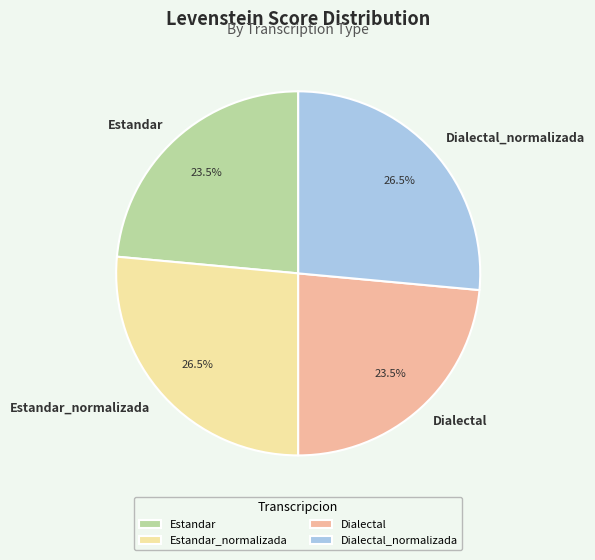

How many slices are in this pie chart?

4